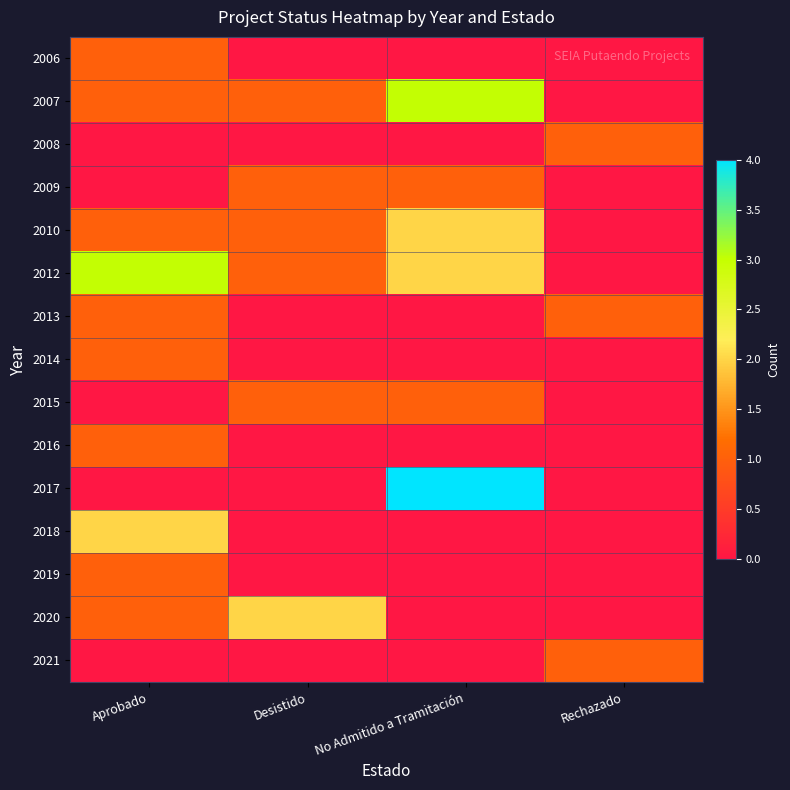

Reading right to left, transcribe all the data shown in this chart.

2006: Rechazado=0	No Admitido a Tramitación=0	Desistido=0	Aprobado=1
2007: Rechazado=0	No Admitido a Tramitación=3	Desistido=1	Aprobado=1
2008: Rechazado=1	No Admitido a Tramitación=0	Desistido=0	Aprobado=0
2009: Rechazado=0	No Admitido a Tramitación=1	Desistido=1	Aprobado=0
2010: Rechazado=0	No Admitido a Tramitación=2	Desistido=1	Aprobado=1
2012: Rechazado=0	No Admitido a Tramitación=2	Desistido=1	Aprobado=3
2013: Rechazado=1	No Admitido a Tramitación=0	Desistido=0	Aprobado=1
2014: Rechazado=0	No Admitido a Tramitación=0	Desistido=0	Aprobado=1
2015: Rechazado=0	No Admitido a Tramitación=1	Desistido=1	Aprobado=0
2016: Rechazado=0	No Admitido a Tramitación=0	Desistido=0	Aprobado=1
2017: Rechazado=0	No Admitido a Tramitación=4	Desistido=0	Aprobado=0
2018: Rechazado=0	No Admitido a Tramitación=0	Desistido=0	Aprobado=2
2019: Rechazado=0	No Admitido a Tramitación=0	Desistido=0	Aprobado=1
2020: Rechazado=0	No Admitido a Tramitación=0	Desistido=2	Aprobado=1
2021: Rechazado=1	No Admitido a Tramitación=0	Desistido=0	Aprobado=0